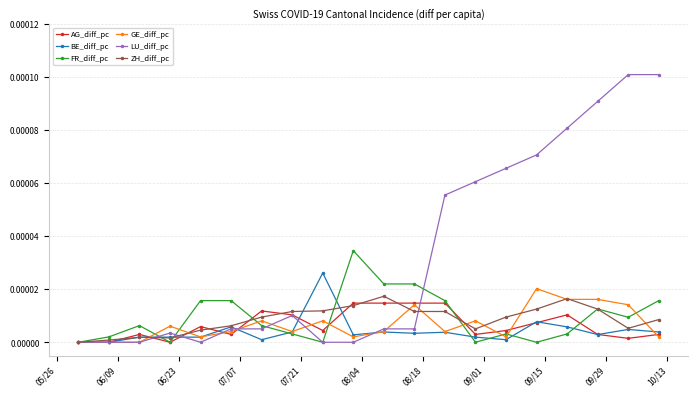

True or false: FR_diff_pc has more than 1 points higher than both neighbors.

True